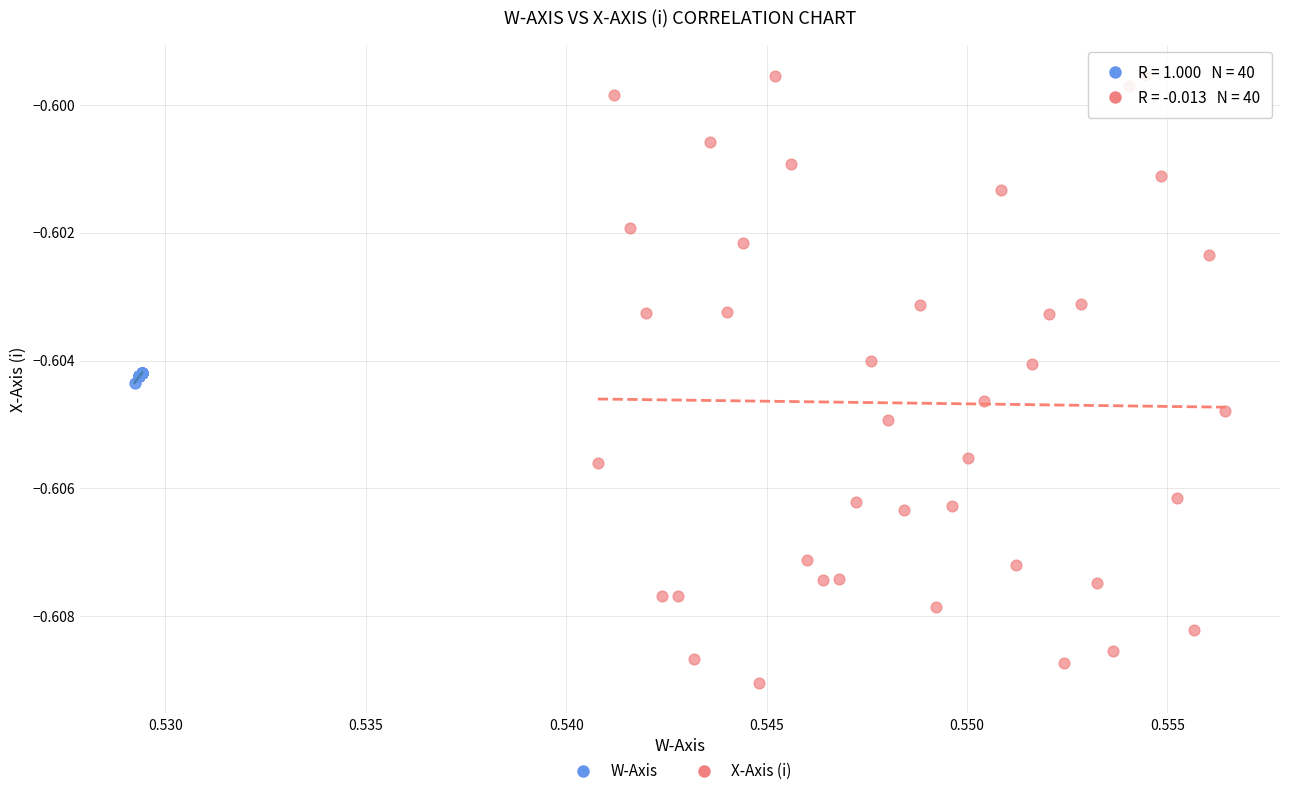

Which series reaches the minimum Y coordinate?

X-Axis (i)